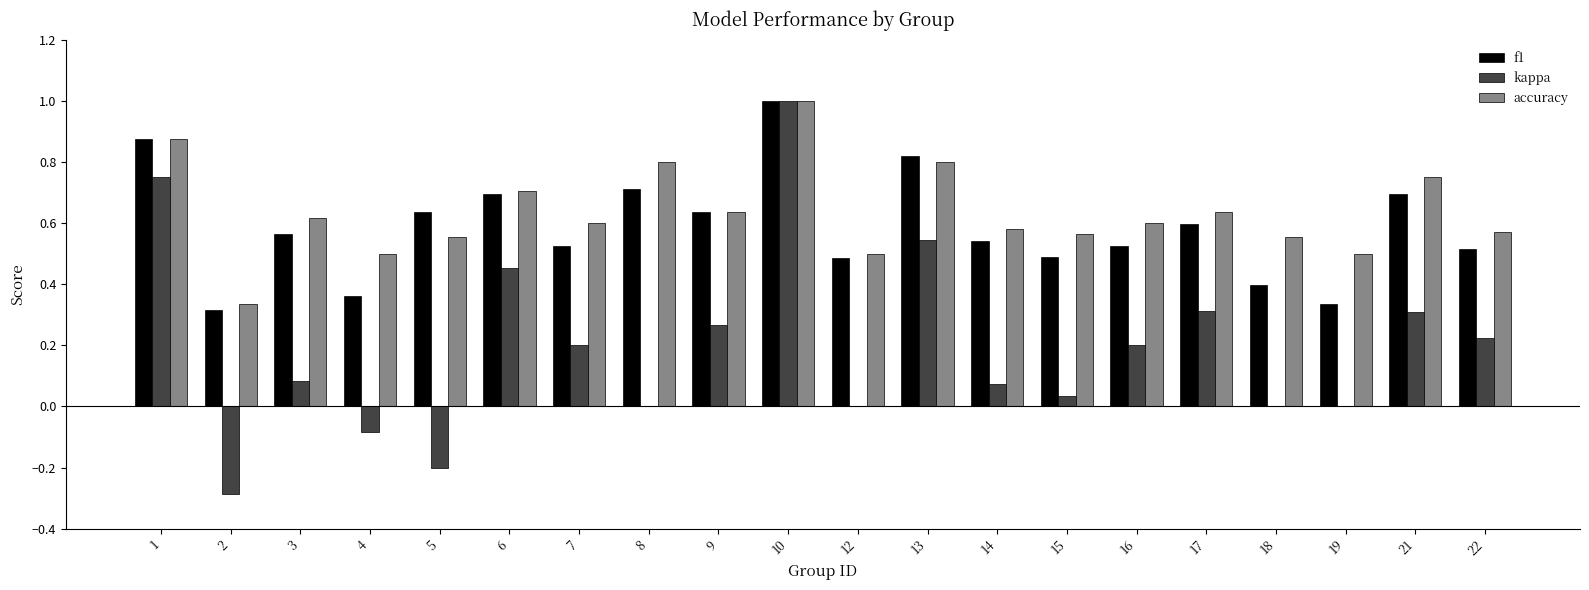

Between 5 and 16, which series saw the biggest shift?

kappa